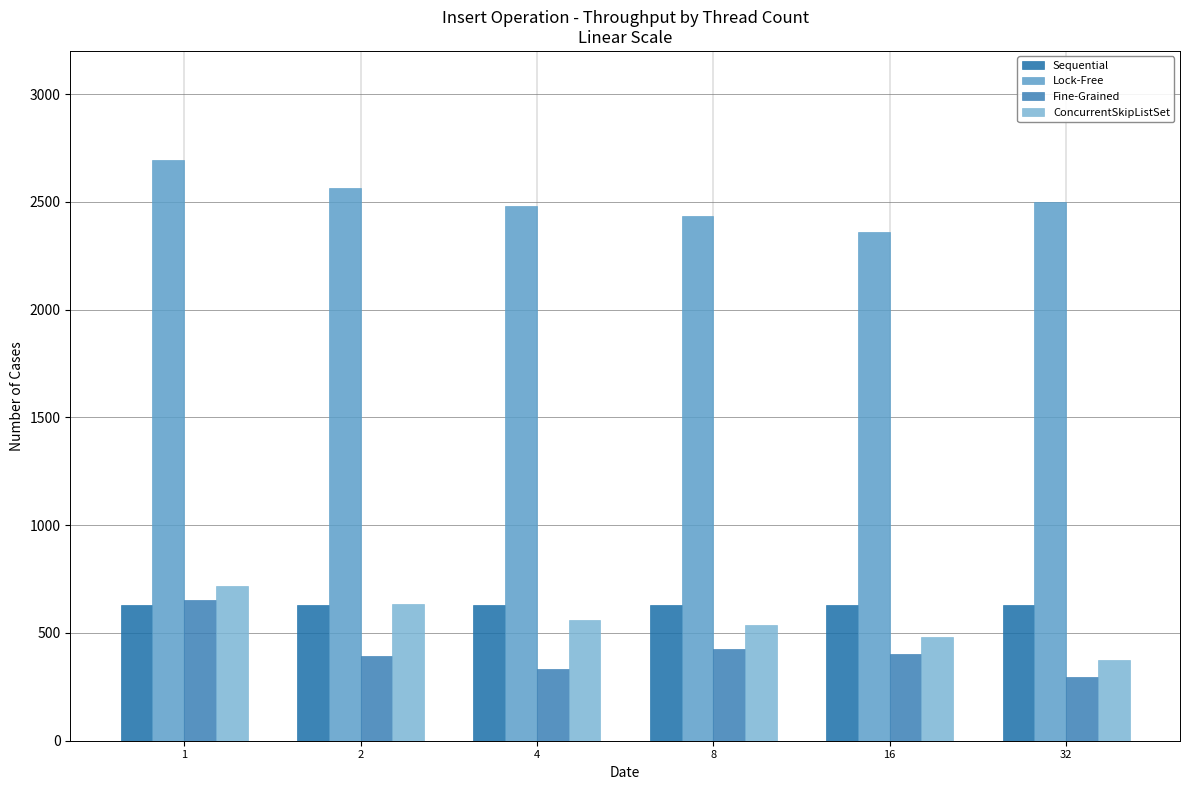

How many distinct data groups are displayed?

4